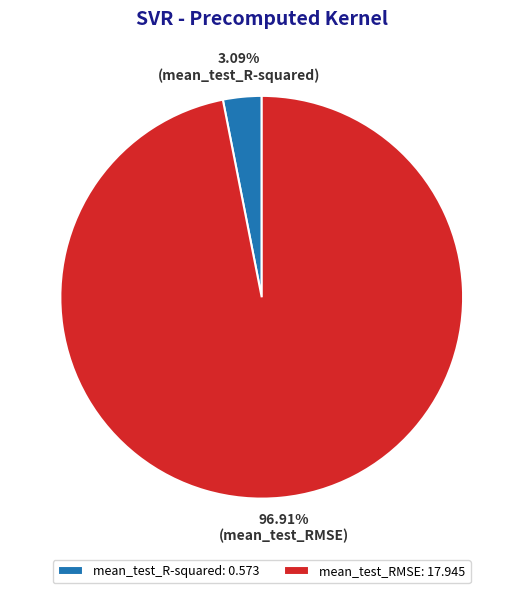

Is the sum of mean_test_RMSE and mean_test_R-squared greater than half?

Yes